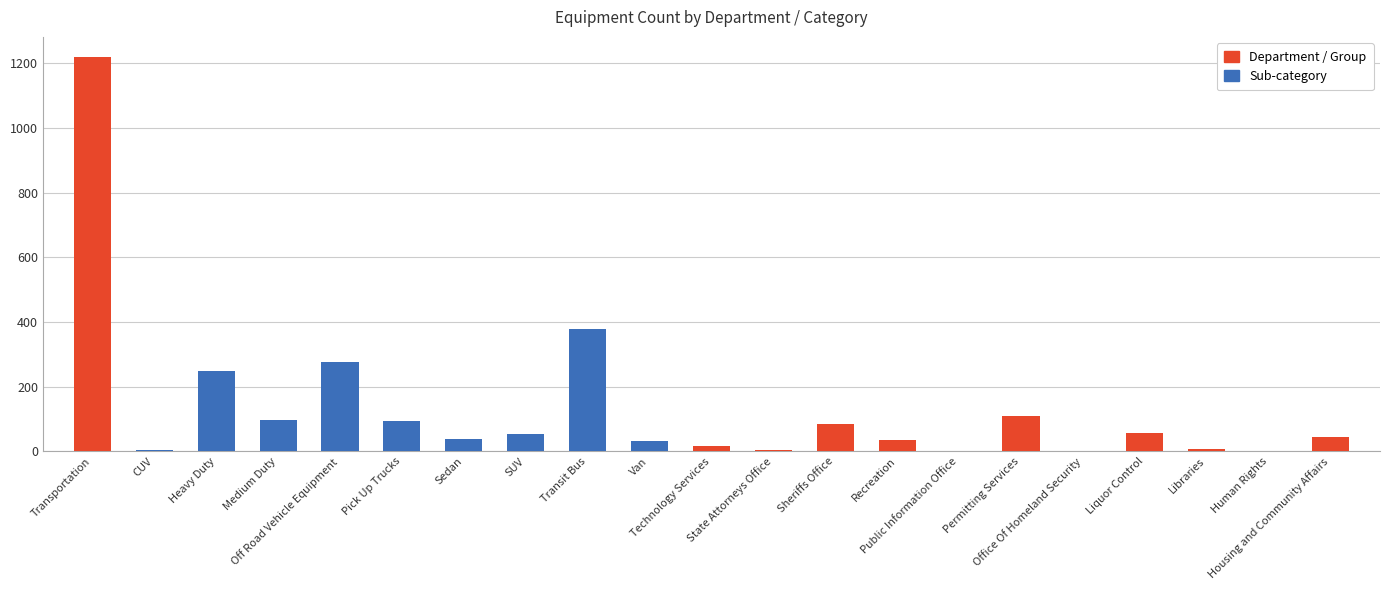

What is the greatest value displayed?

1221